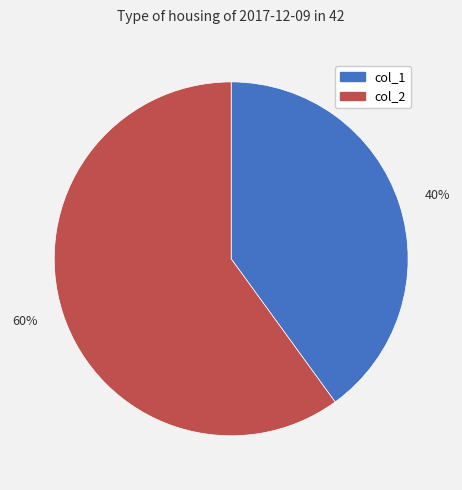

Is it true that col_1 is 49% of the pie?

False